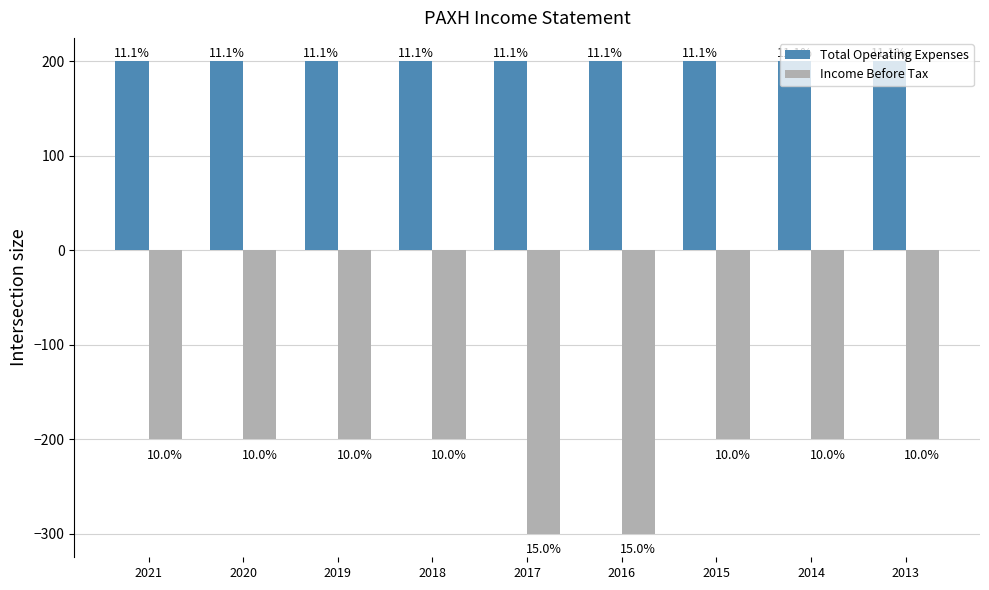

What is the greatest value displayed?

200